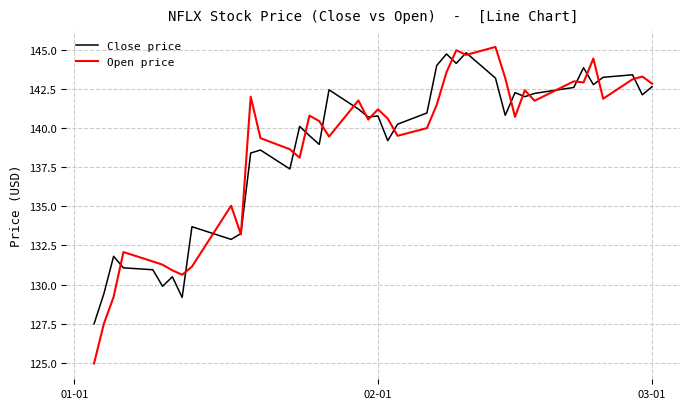

In Close price, how many points are lower than both neighbors (excluding endpoints)?

12